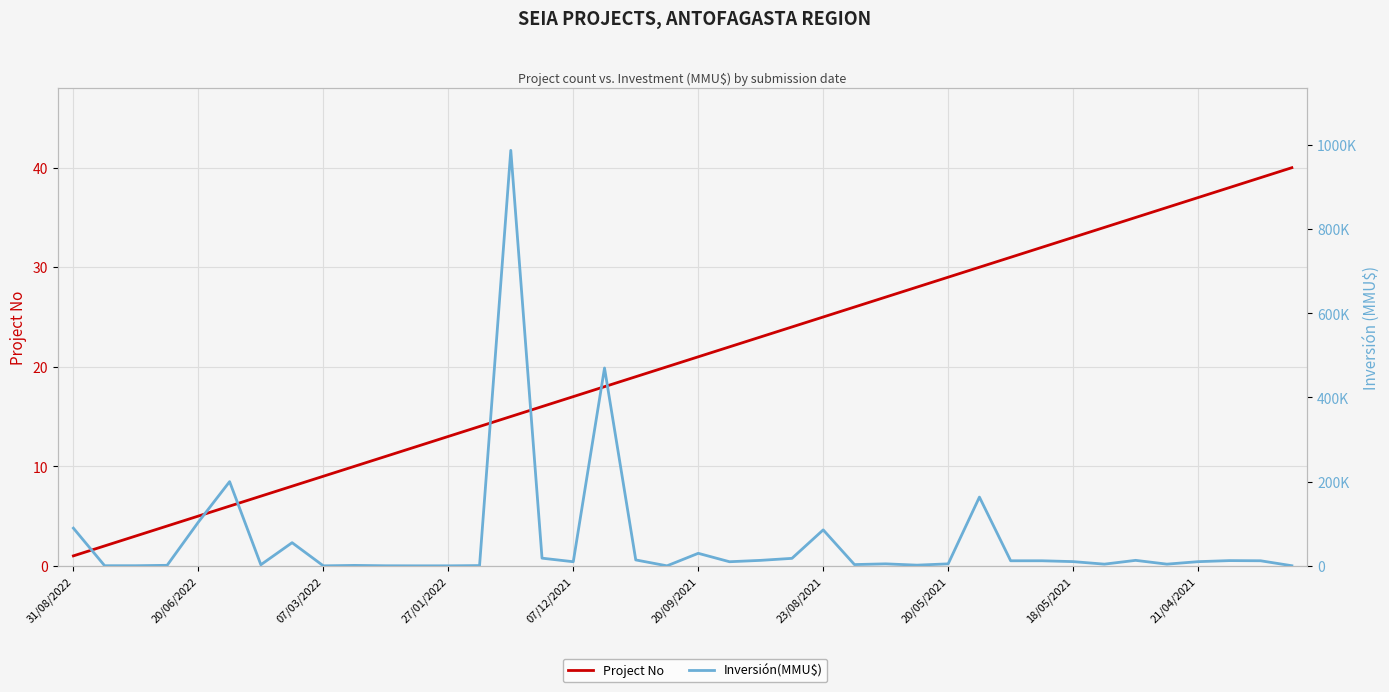

What value does the Project No series have at 18, to the nearest 10?

20